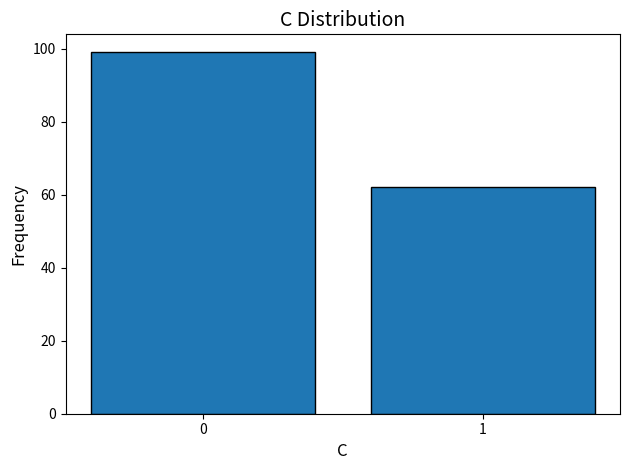

Reading left to right, transcribe all the data shown in this chart.

99	62